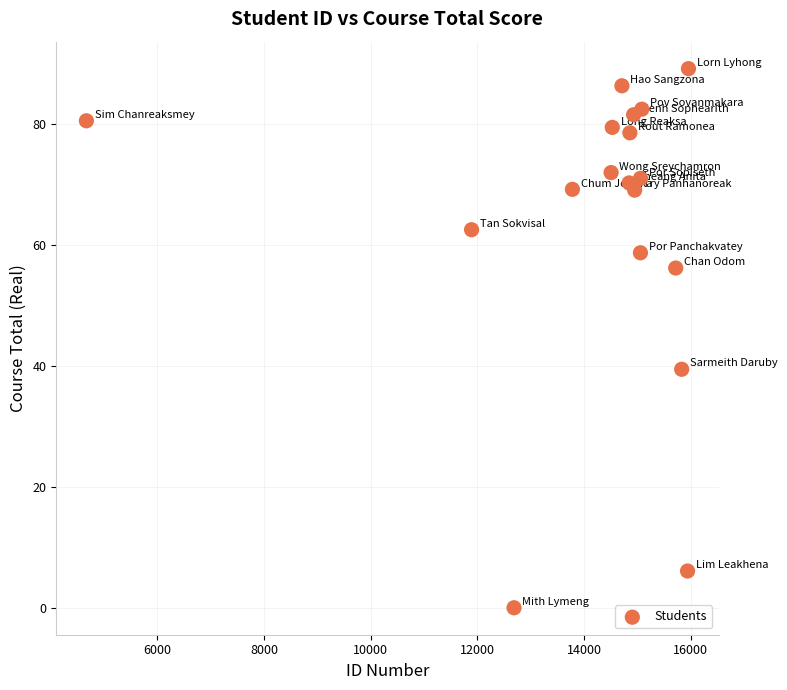

What Y value in the scatter plot is closest to 44?

39.5